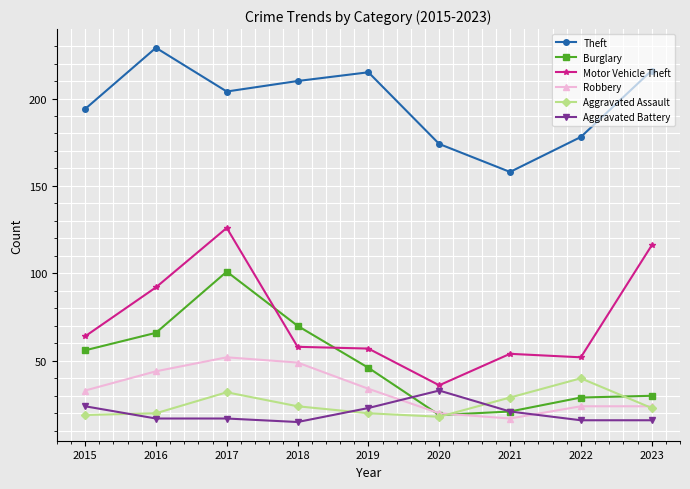

After their last crossing, which series has the higher values: Motor Vehicle Theft or Burglary?

Motor Vehicle Theft